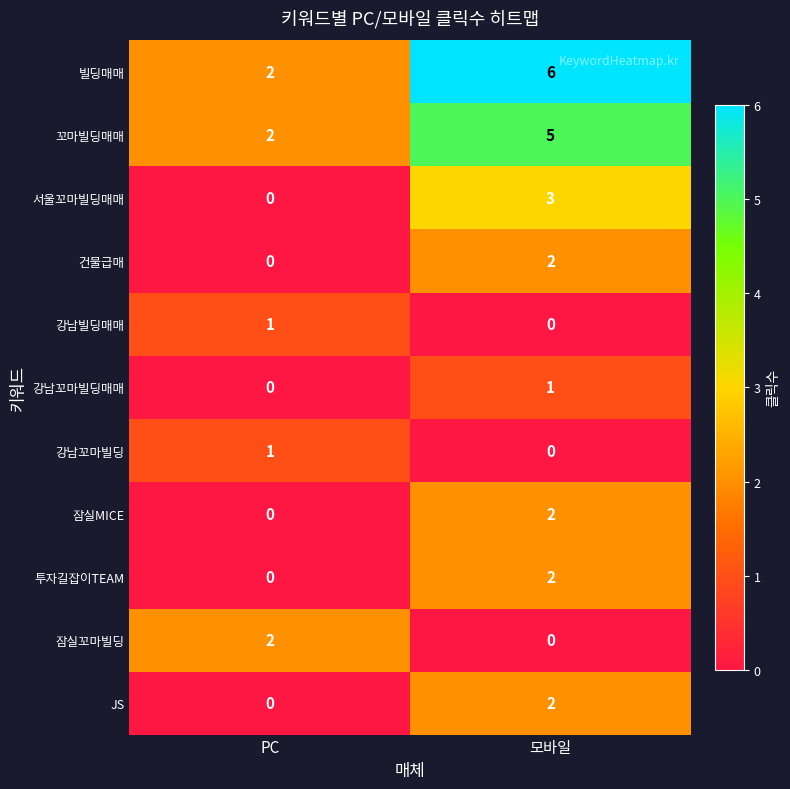

What is the difference between the highest and lowest values at 모바일?

6